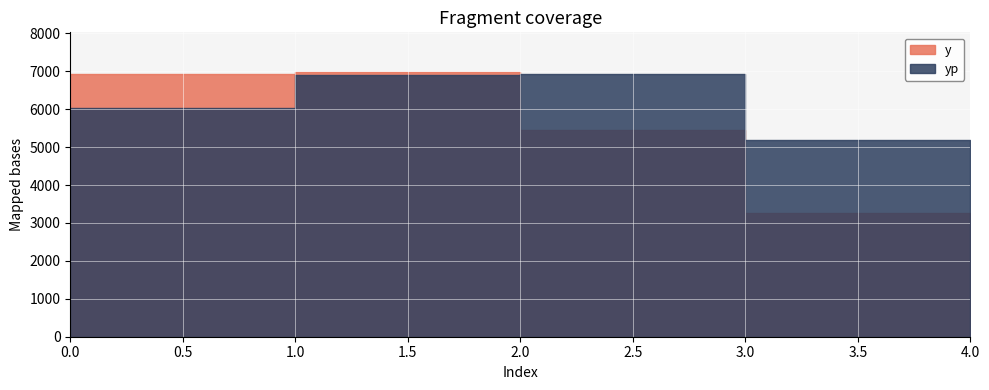

What is the value of the yp point at the 2nd from the left?

6891.0